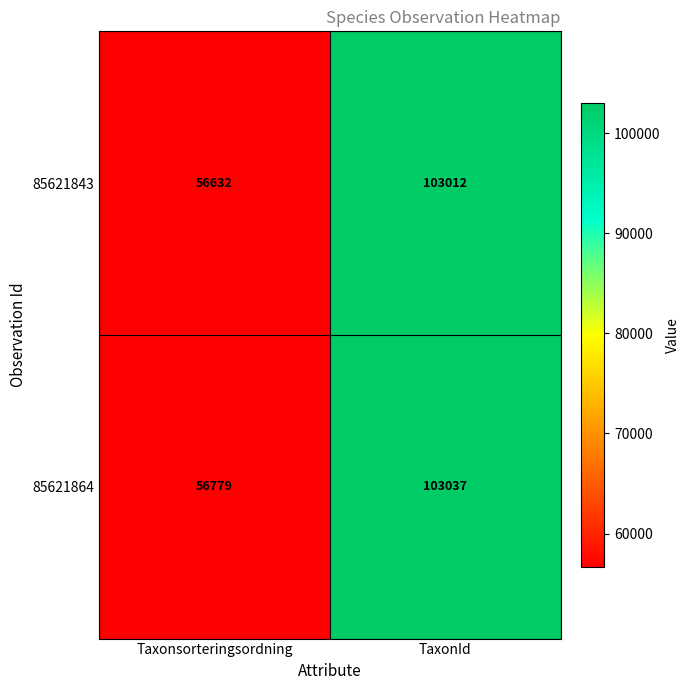

The 85621843 series shows 103012 at TaxonId. True or false?

True